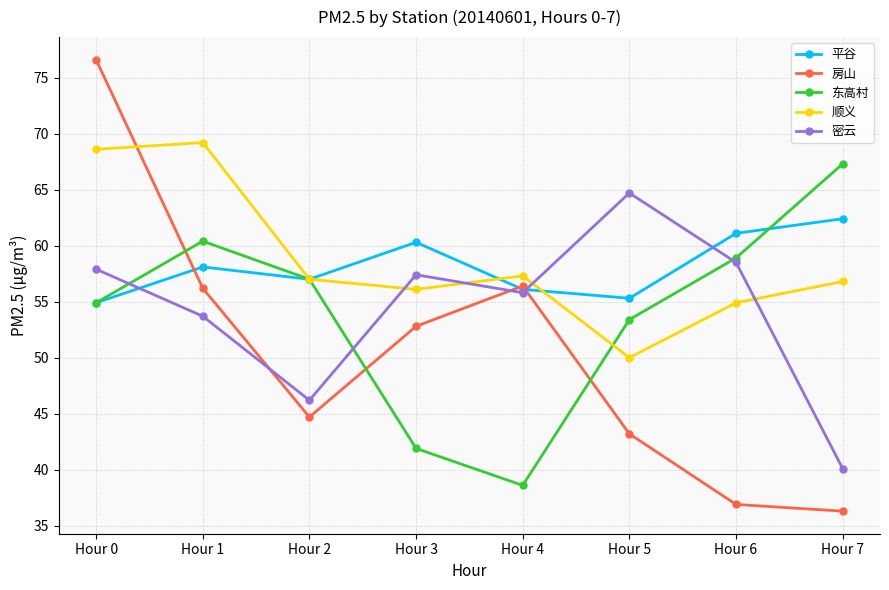

What is the minimum value shown in the chart?

36.3